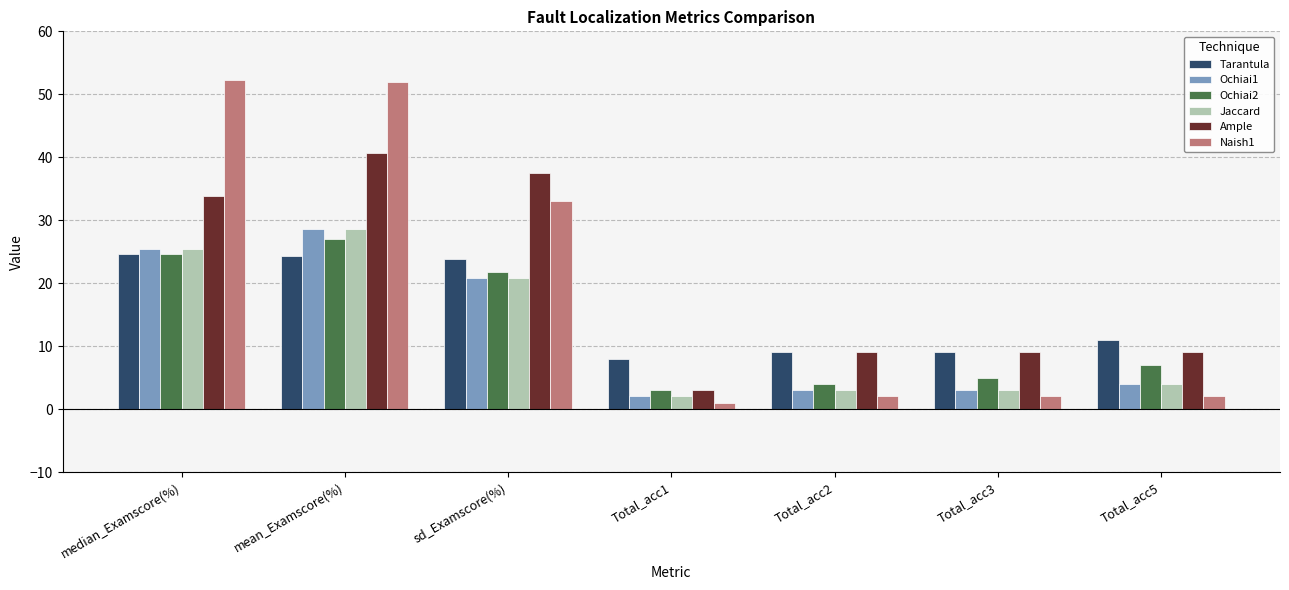

At which category is the sum across all series the highest?

mean_Examscore(%)